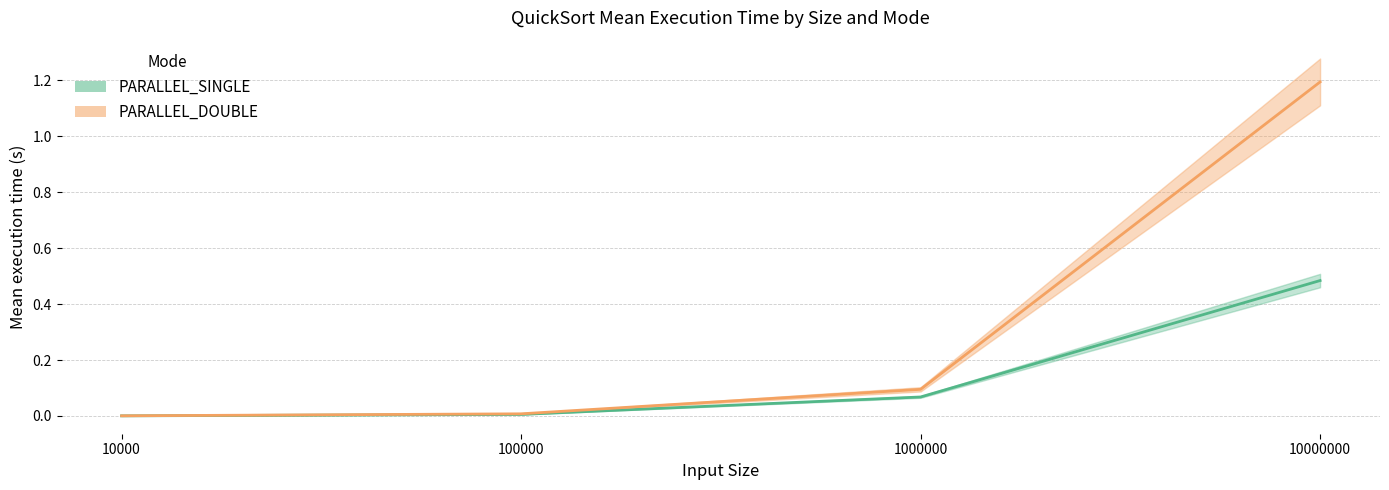

True or false: PARALLEL_DOUBLE_mean and PARALLEL_DOUBLE_std intersect in this chart.

False